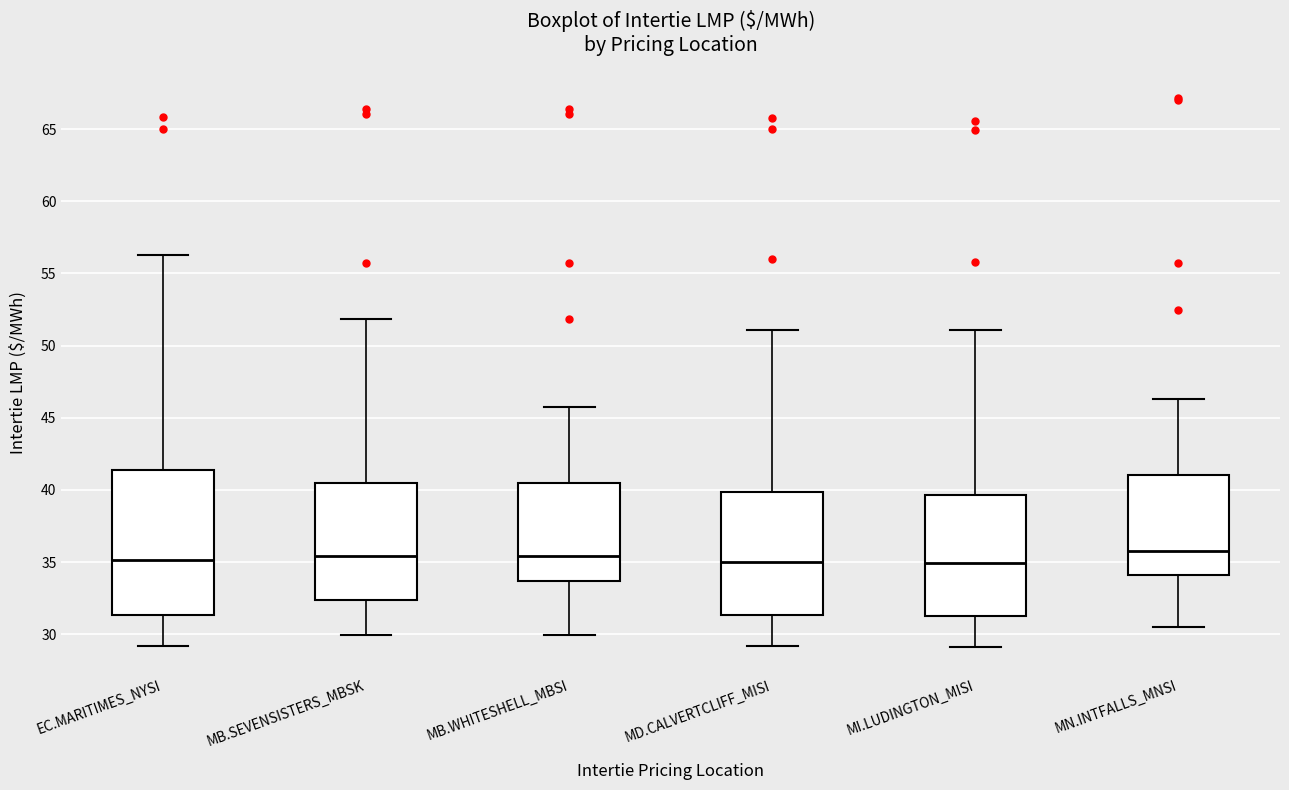

Where does the upper whisker of the box for MD.CALVERTCLIFF_MISI end on the y-axis? The values are not printed on the chart, so give them approximately, as read against the axis.

51.0